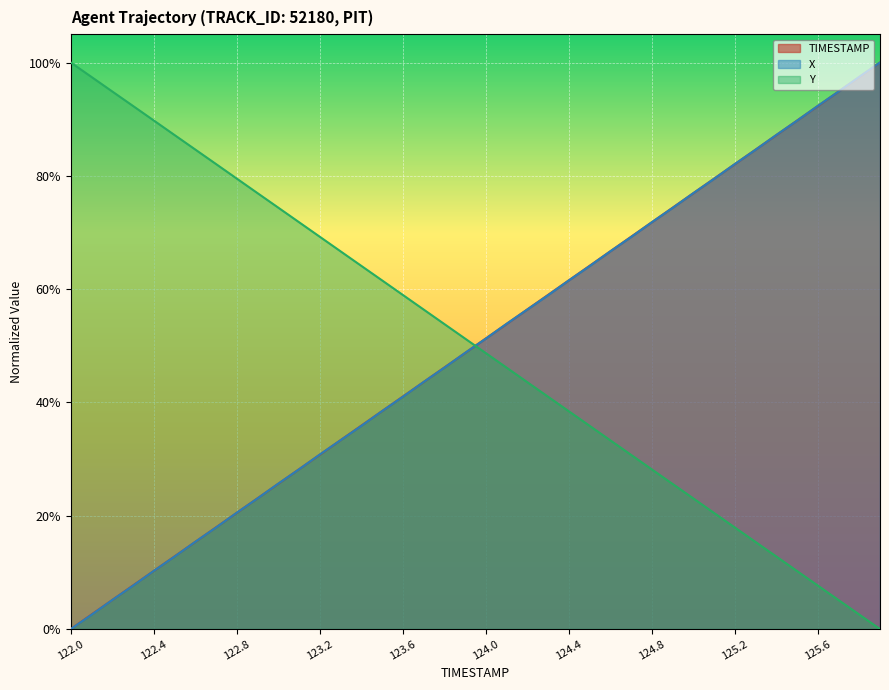

What is the sum of the X values at 123.4 and 124.7?

1.1